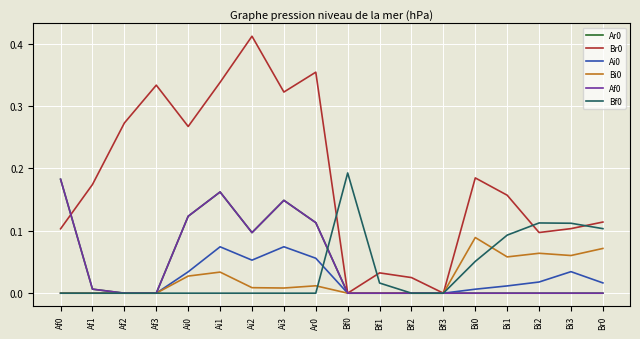

True or false: Af0 and Ar0 intersect in this chart.

False